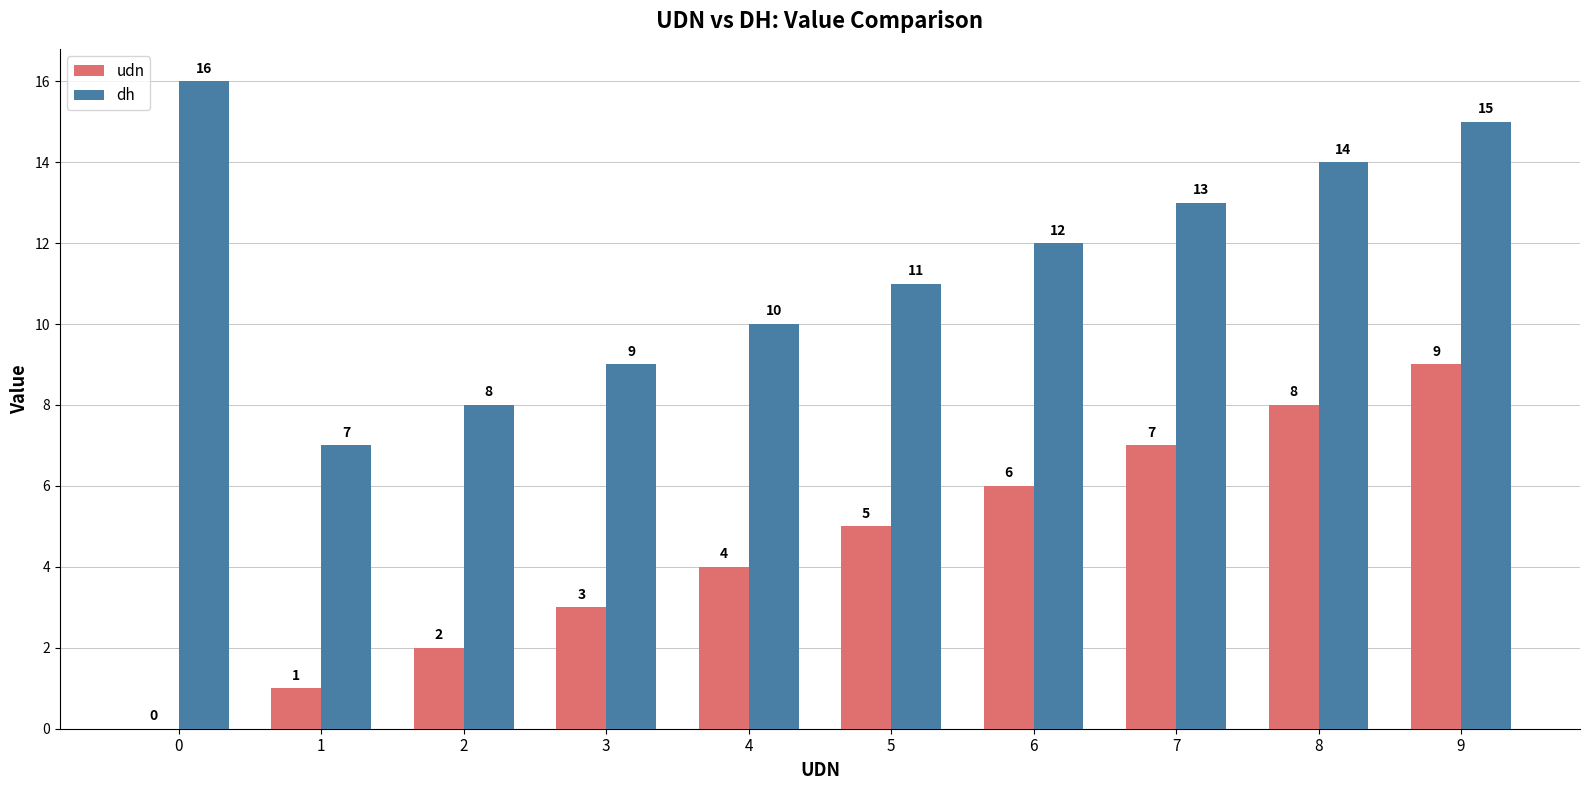

What is the total value across all series at 3?

12